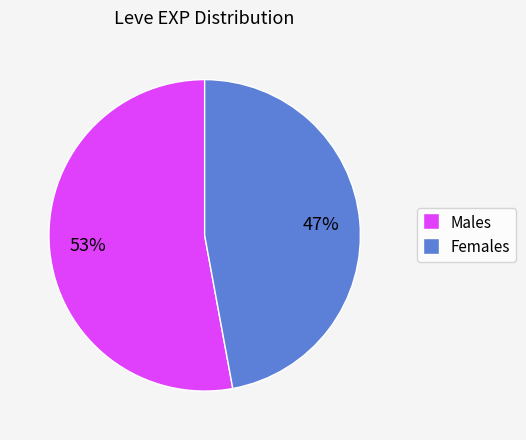

To the nearest percent, what is the difference between the largest and smallest slice percentages?

6%